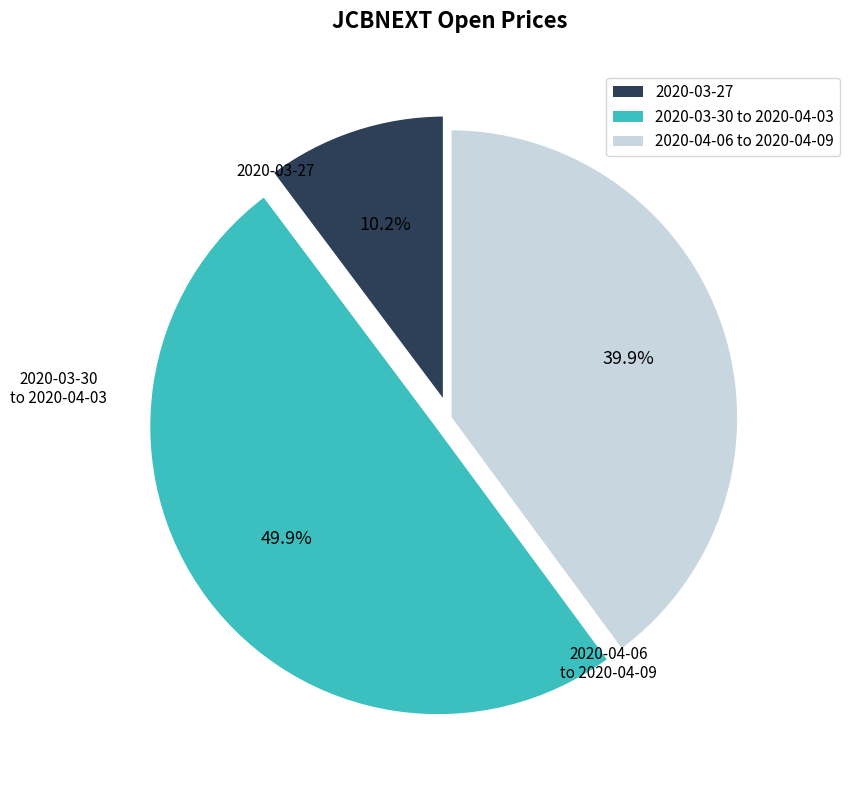

How many slices are in this pie chart?

3